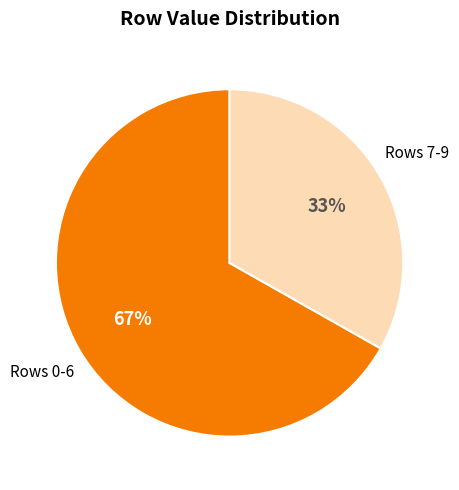

Count the number of slices in the pie.

2